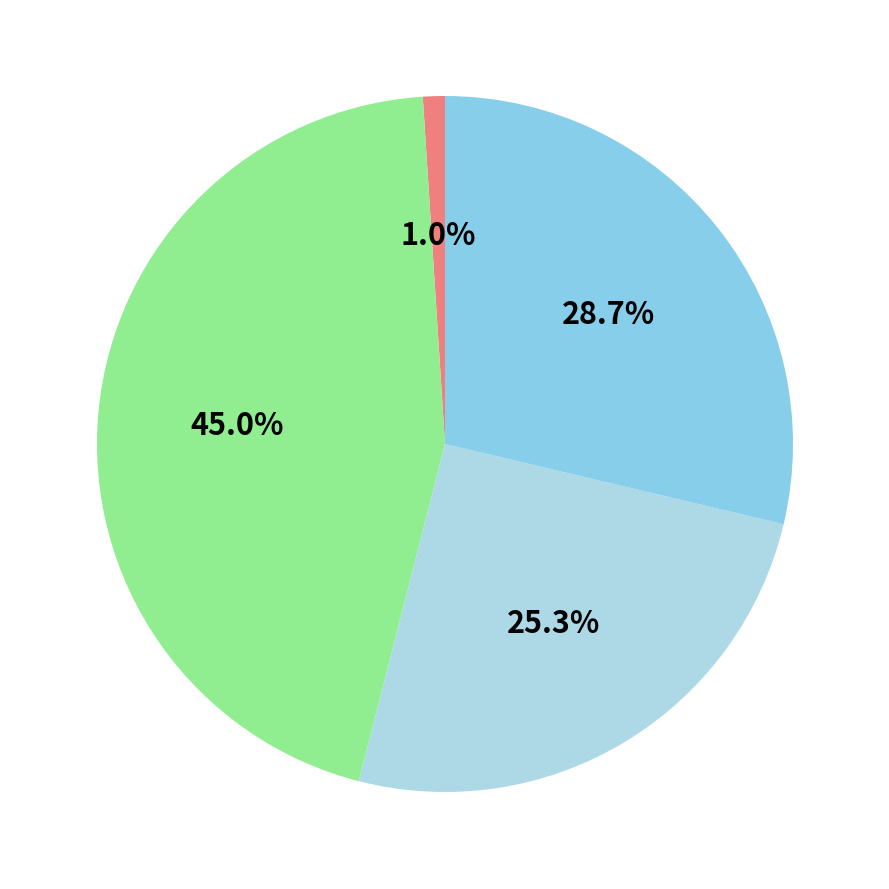

How many segments does this pie chart have?

4